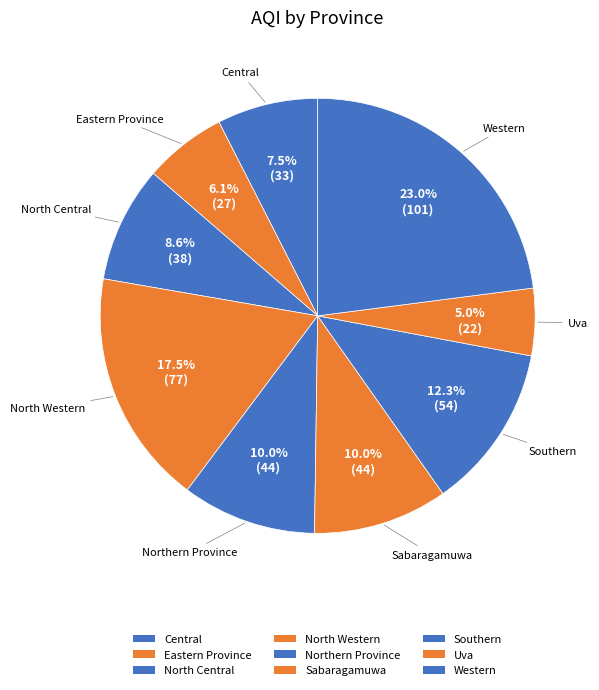

Which slice is the largest?

Western